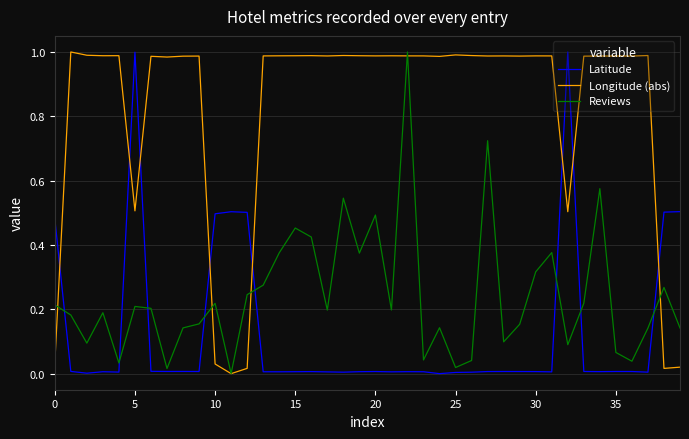

Rank the series by their average value, from lowest to highest.

Latitude, Reviews, Longitude (abs)